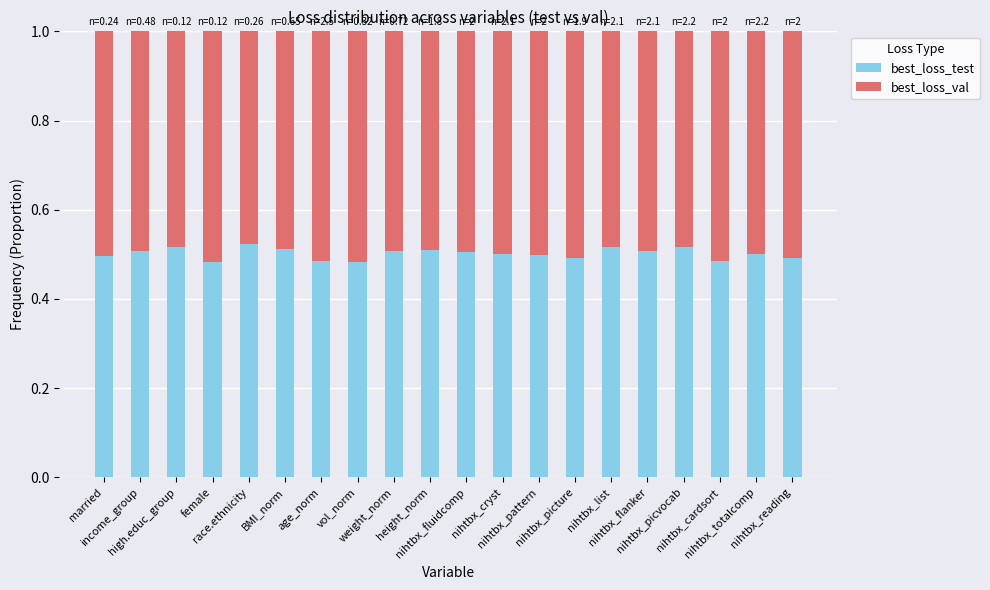

What are all the series names shown in the legend?

best_loss_test, best_loss_val